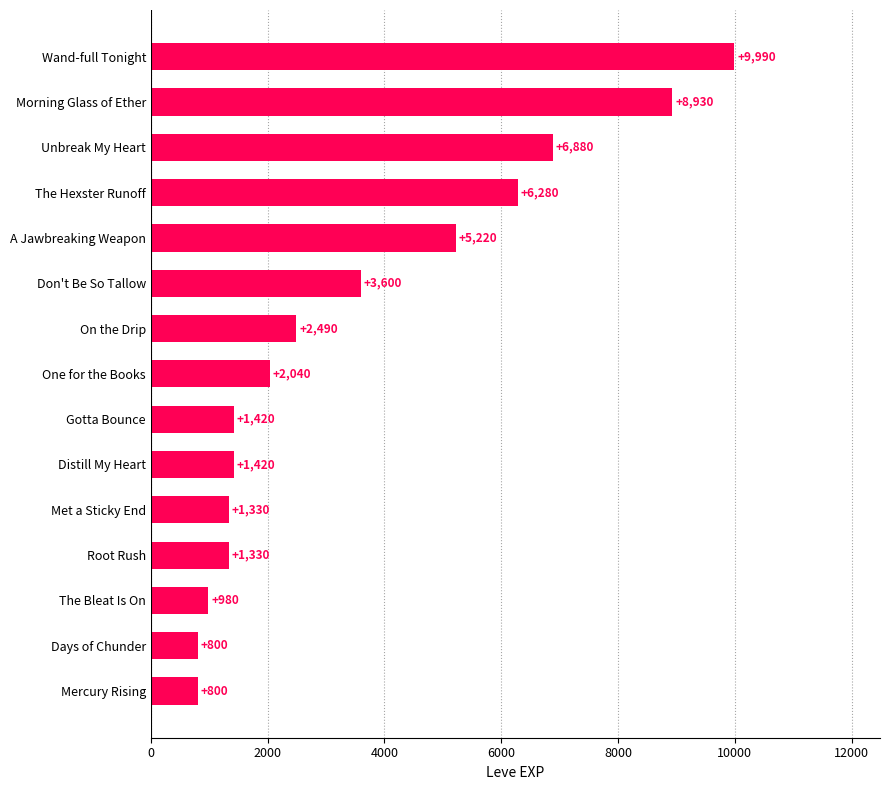

True or false: the data shows 777 at Gotta Bounce.

False